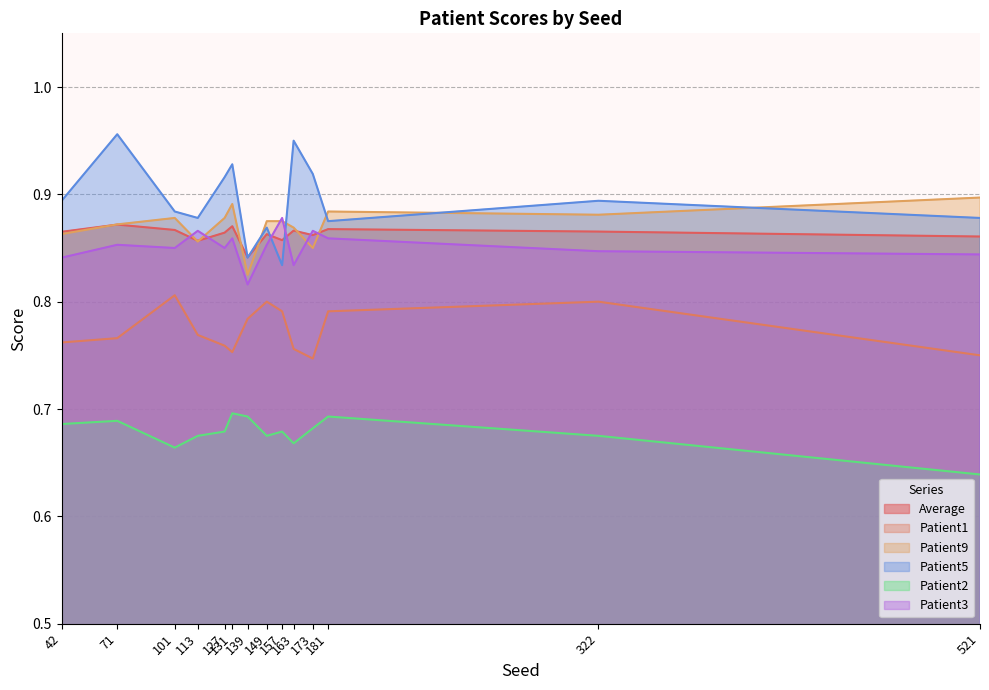

In Patient3, how many points are higher than both neighbors (excluding endpoints)?

5